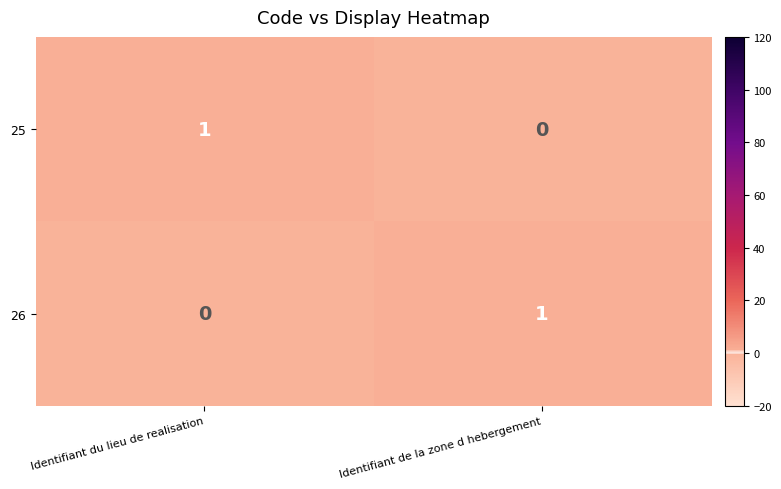

Is the value of 25 at Identifiant du lieu de realisation greater than the value of 26 at Identifiant du lieu de realisation?

Yes